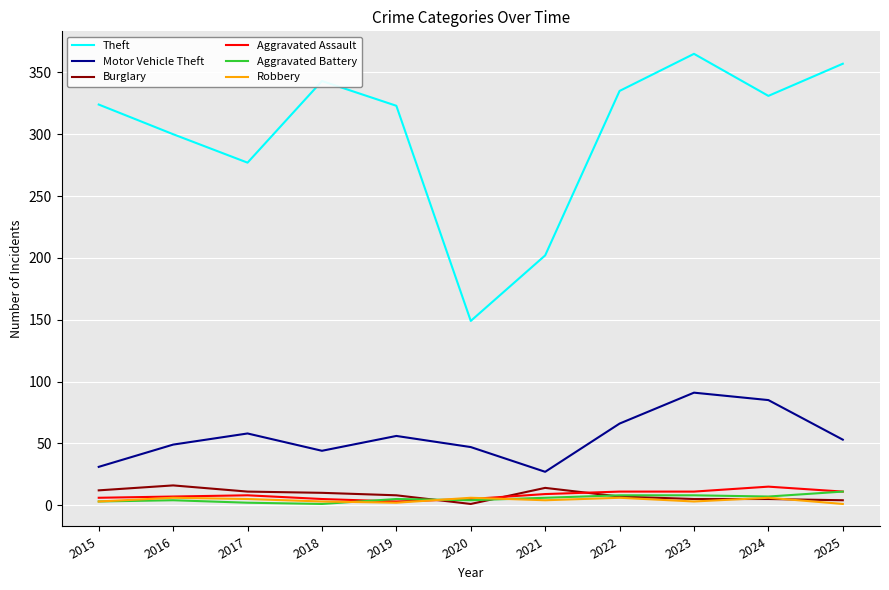

At which label is Theft closest to 257?

2017